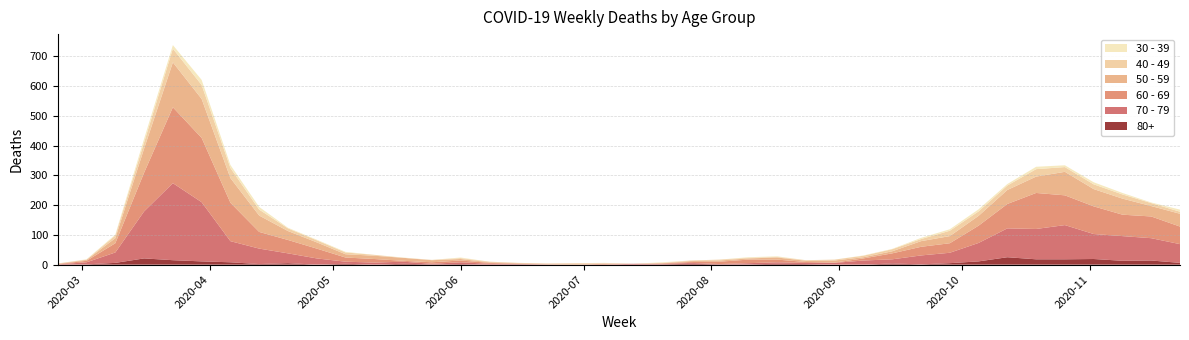

Reading left to right, transcribe all the data shown in this chart.

30 - 39: 0	1	3	12	12	17	10	9	2	2	2	0	1	0	2	0	0	0	0	1	0	2	0	0	2	2	0	0	1	1	4	5	7	5	8	6	7	5	2	7
40 - 49: 1	1	9	21	46	47	34	20	9	7	6	3	0	1	3	2	1	1	2	1	0	1	2	3	2	2	2	3	5	7	7	18	15	15	25	16	16	14	10	7
50 - 59: 1	3	17	81	151	131	83	55	30	21	11	11	10	7	5	2	2	2	3	1	0	1	3	4	4	7	4	7	4	7	19	24	33	47	55	79	58	54	35	43
60 - 69: 1	5	31	130	255	216	129	56	45	33	14	12	3	5	6	3	1	0	0	3	0	2	3	8	12	9	3	1	7	20	29	32	58	82	121	100	93	72	73	59
70 - 79: 1	7	35	158	259	199	71	52	33	21	7	7	7	2	6	3	1	1	0	0	3	1	3	1	4	5	4	6	14	14	30	35	62	97	102	115	84	83	75	63
80+: 0	1	6	21	15	11	8	2	5	0	3	0	3	1	2	0	1	0	0	0	0	1	3	1	1	3	2	0	0	4	1	5	11	25	18	18	19	13	14	6